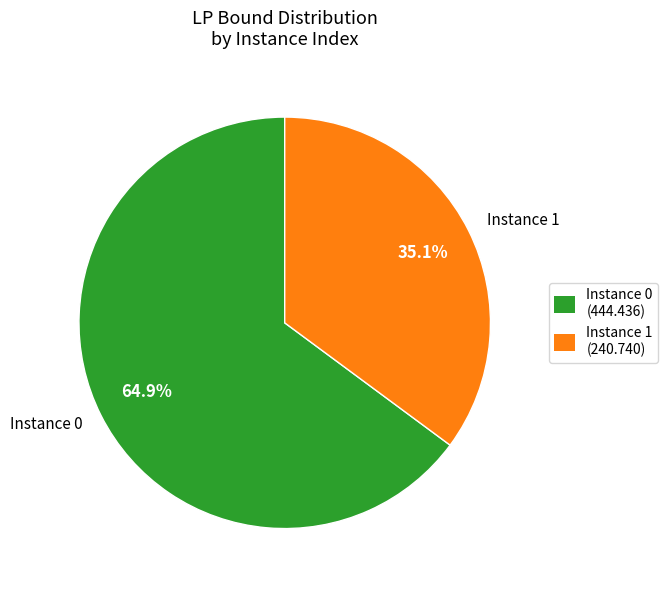

What percentage is NOT represented by Instance 1?

64.9%